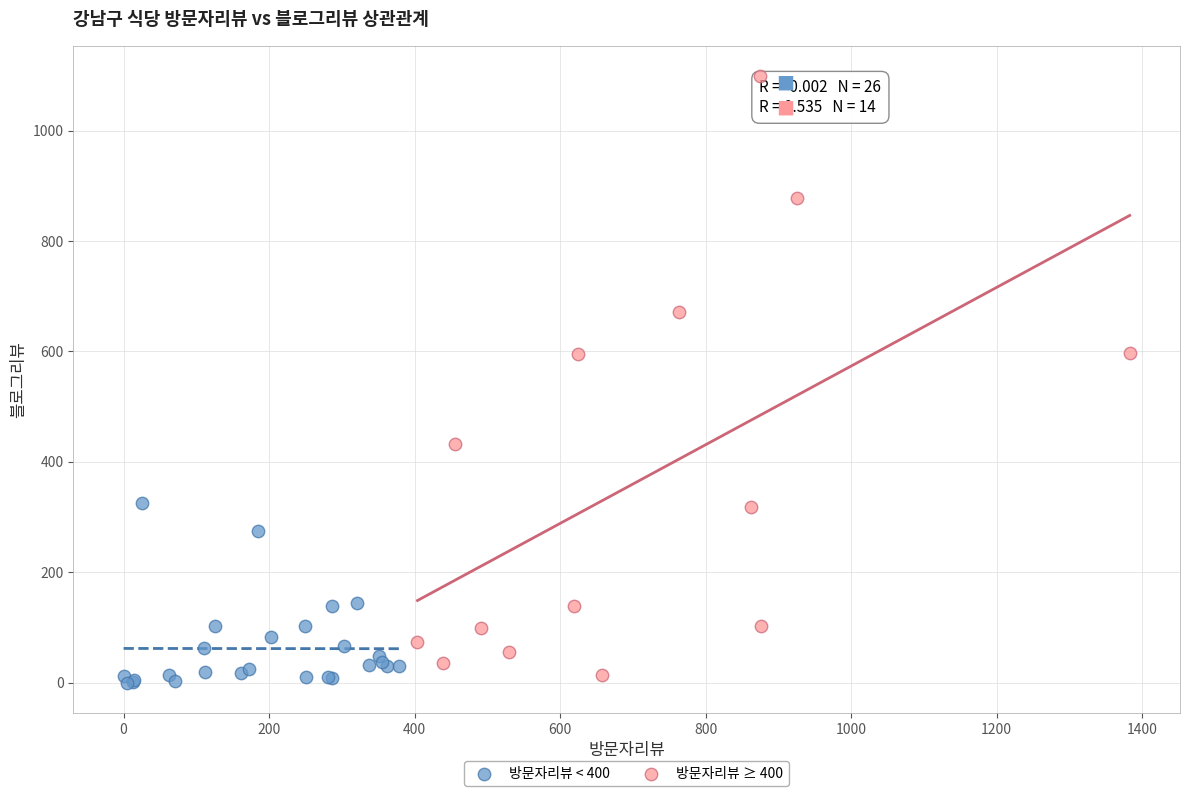

Which series has the widest spread of Y values?

방문자리뷰 ≥ 400